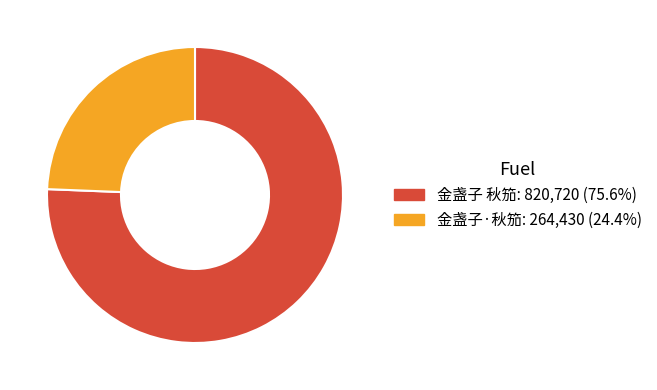

Between 金盏子·秋笳 and 金盏子 秋笳, which is larger?

金盏子 秋笳